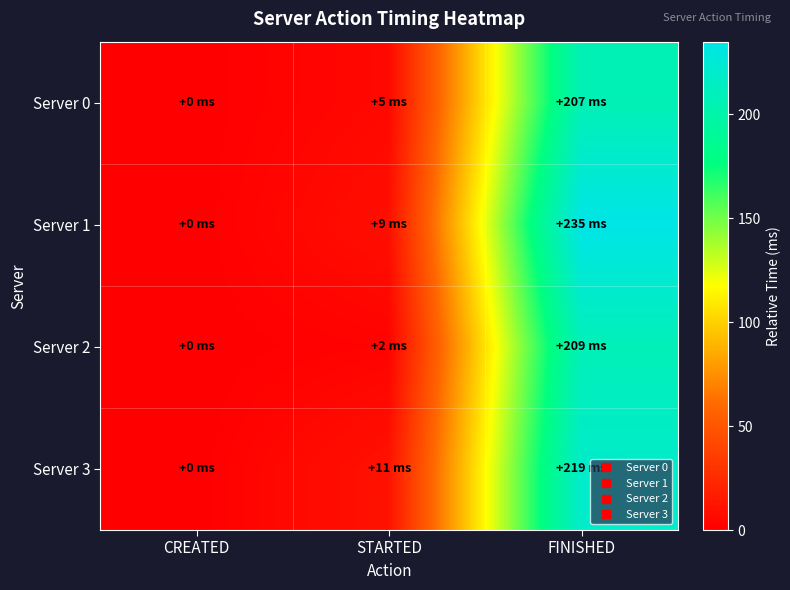

At how many categories does at least one series exceed 93?

1